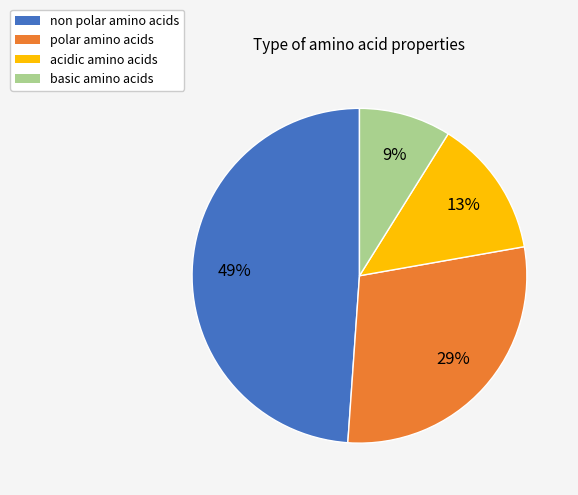

To the nearest percent, what is the difference between the largest and smallest slice percentages?

40%